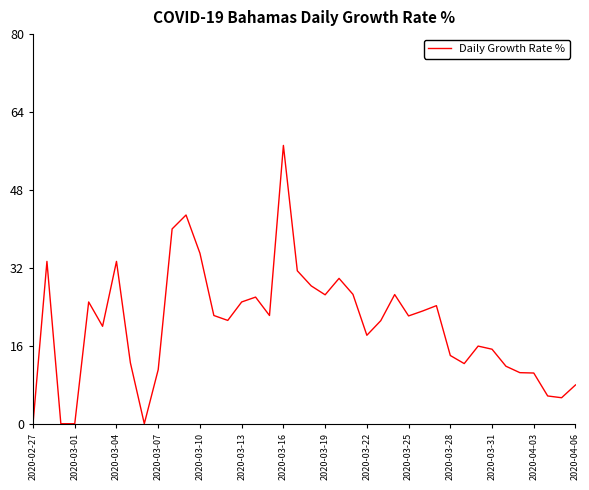

What is the difference between the maximum and minimum values?

57.1